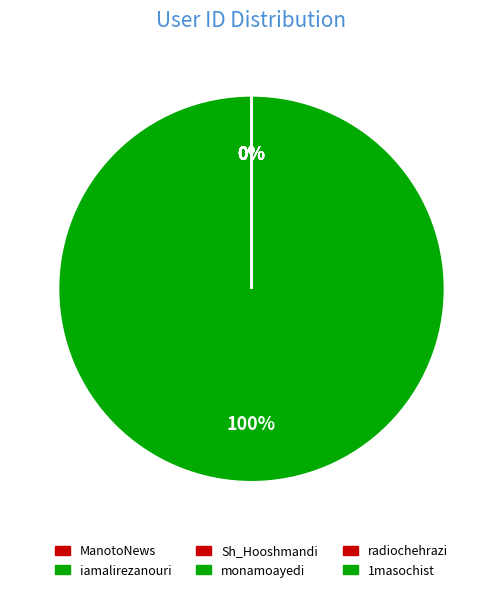

How many segments does this pie chart have?

6